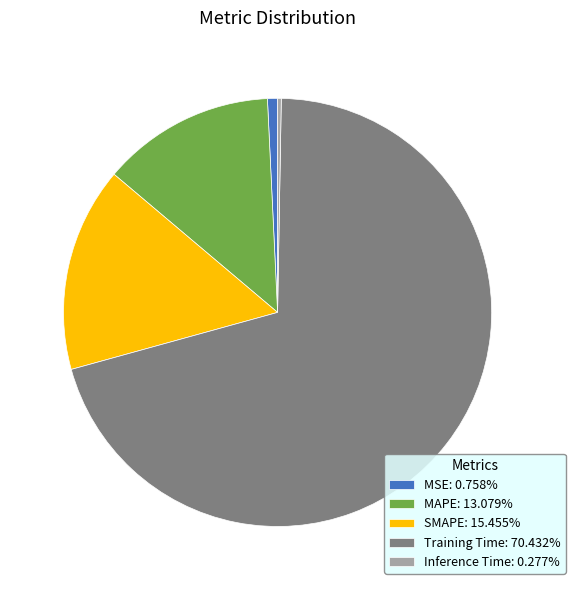

Is the sum of Training Time and MAPE greater than half?

Yes